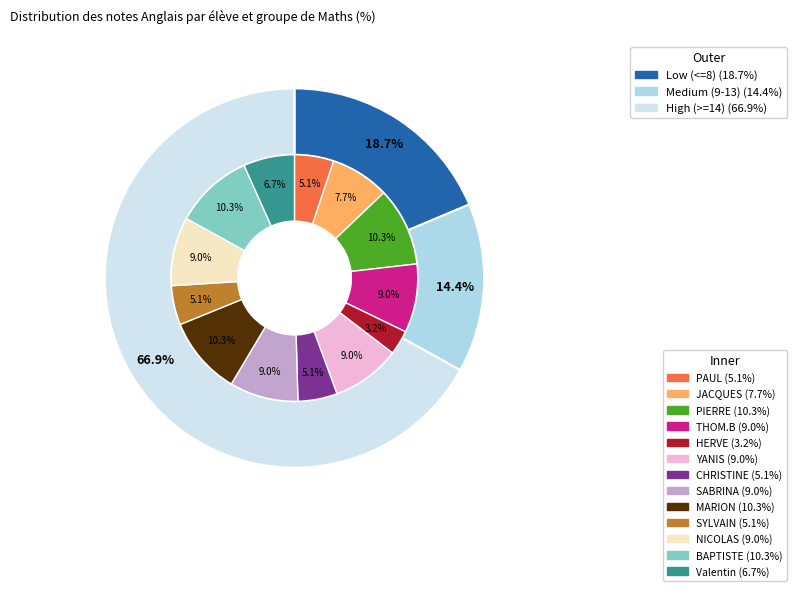

The THOM.B slice represents 9% of the pie. True or false?

True